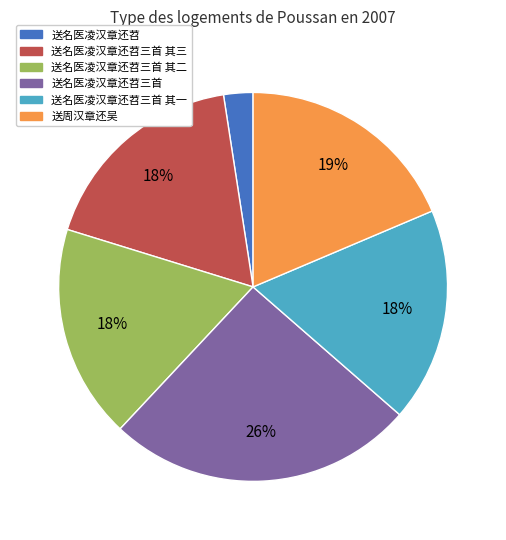

What is the smallest slice in the pie chart?

送名医凌汉章还苕